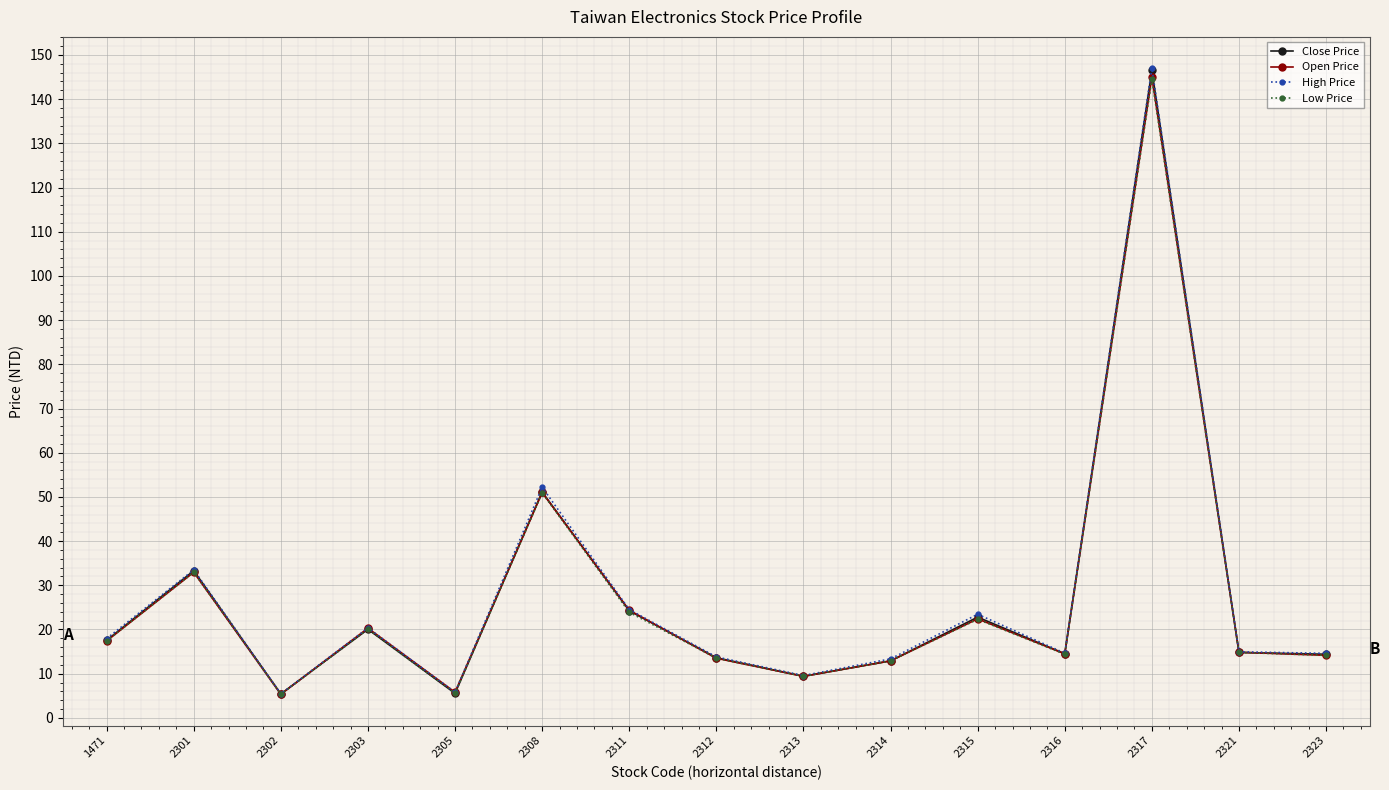

Count the number of data series in this chart.

4